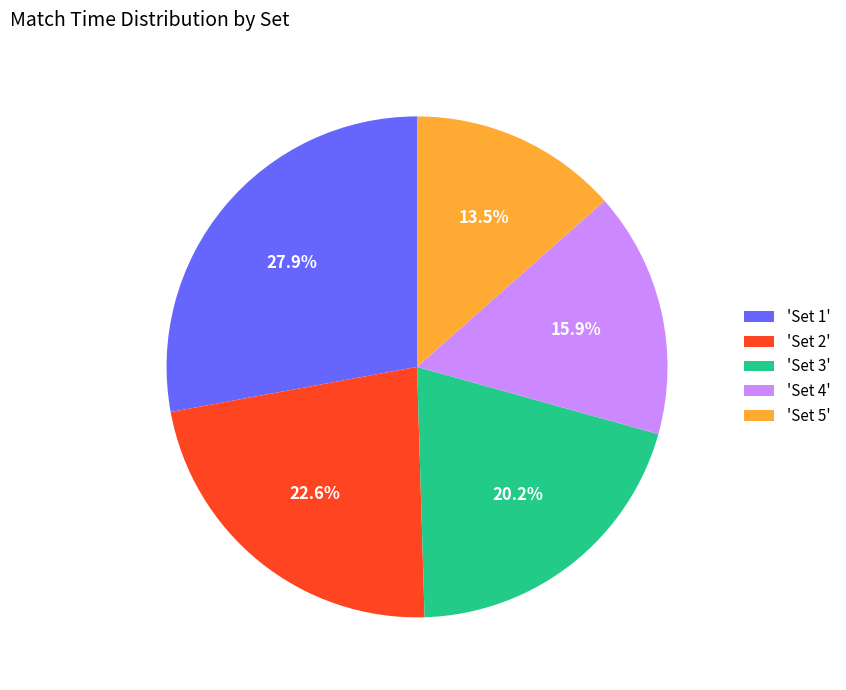

Does any single category account for the majority?

No